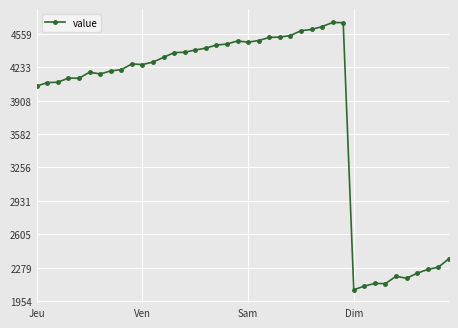

What is the difference between the maximum and minimum values?

2605